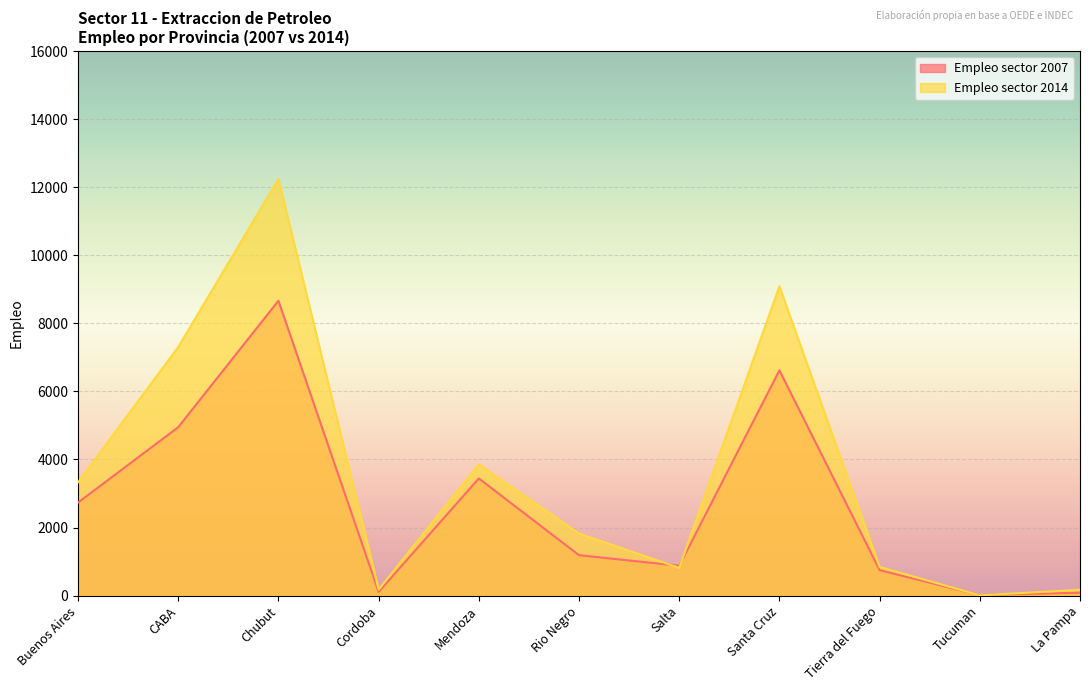

List the labels in order of Empleo sector 2007 value, largest first.

Chubut, Santa Cruz, CABA, Mendoza, Buenos Aires, Rio Negro, Salta, Tierra del Fuego, Cordoba, La Pampa, Tucuman